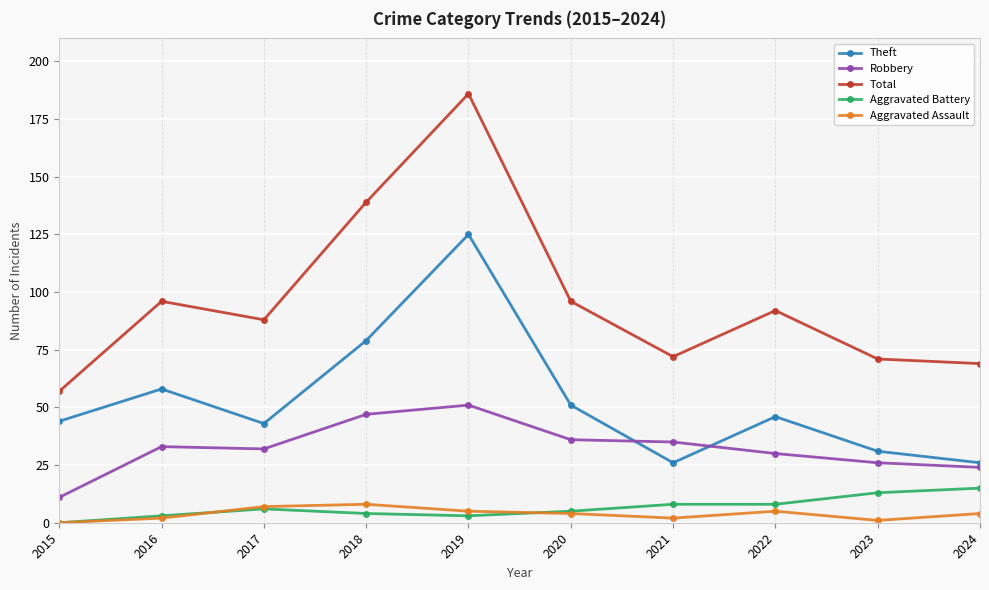

At which category is the sum across all series the highest?

2019